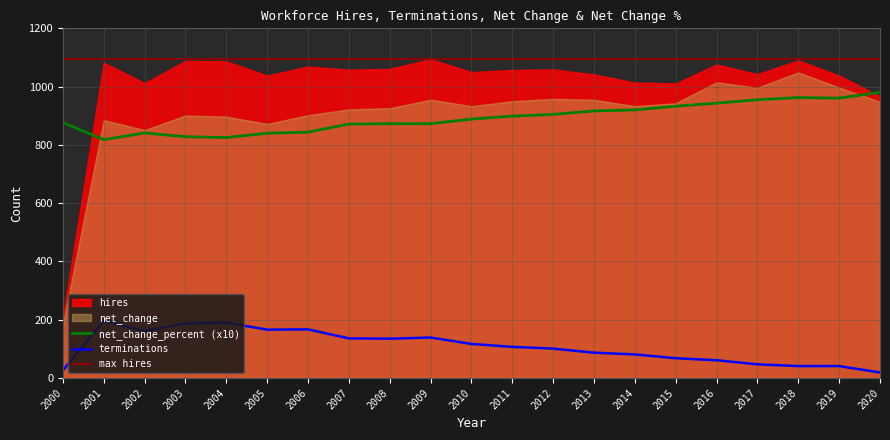

True or false: net_change_percent and terminations cross at least once.

False